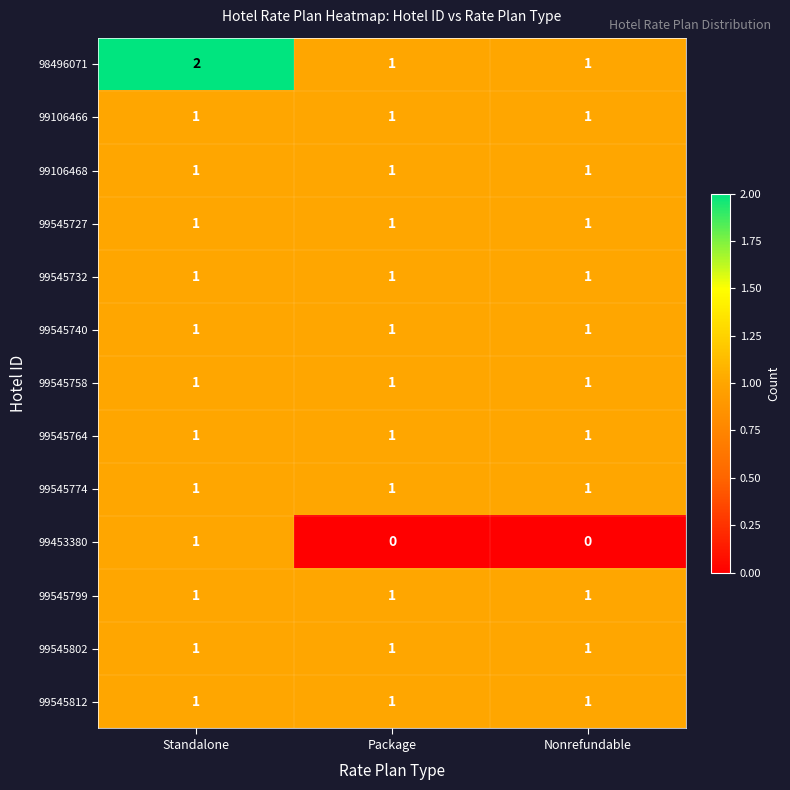

Which series has the largest total across all categories?

98496071